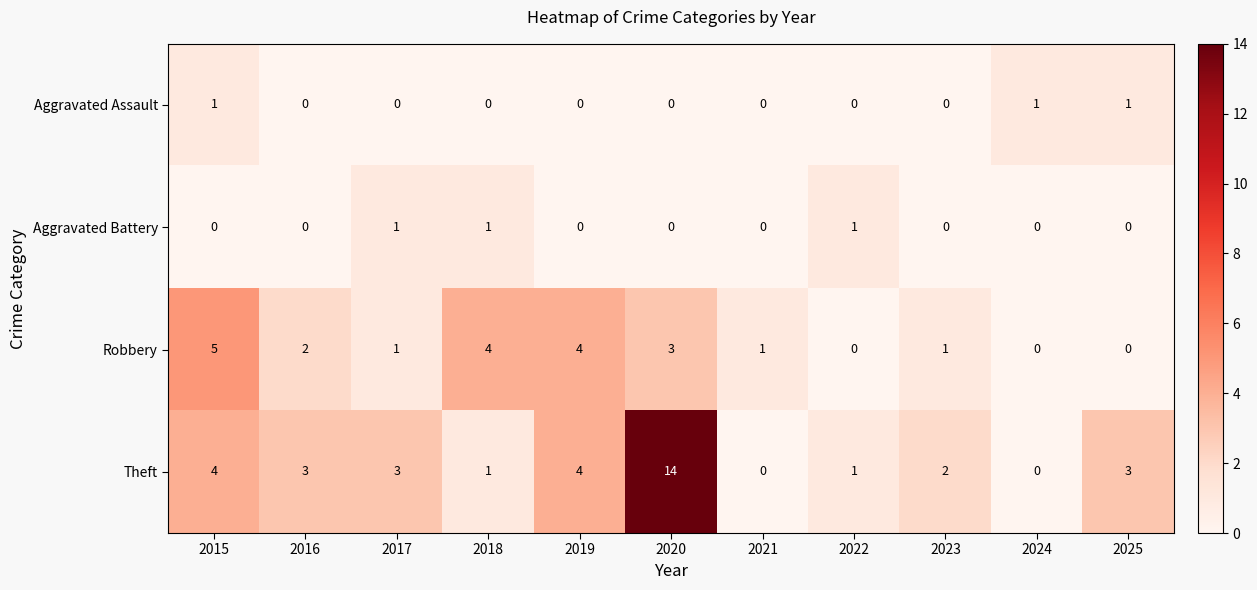

What is the sum of all Robbery values?

21